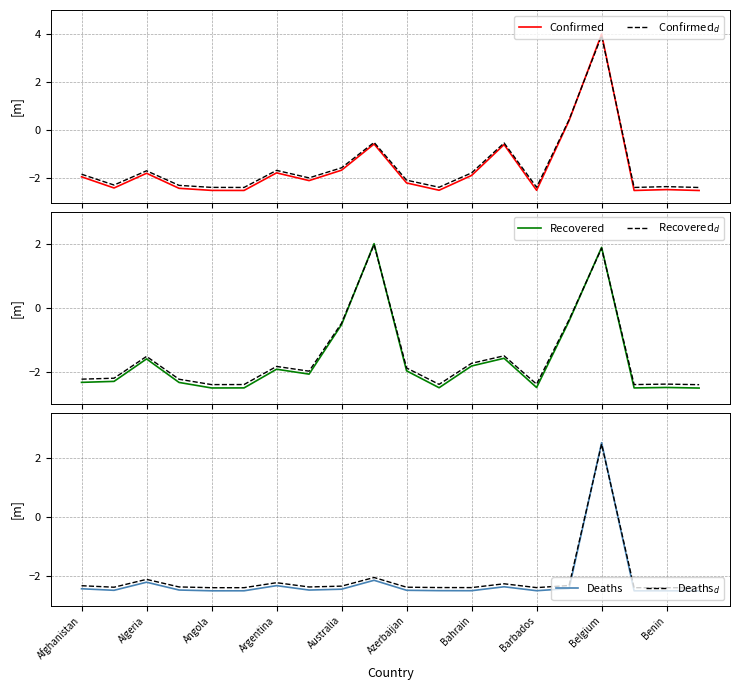

What is the maximum value for Recovered$_d$?

2.0